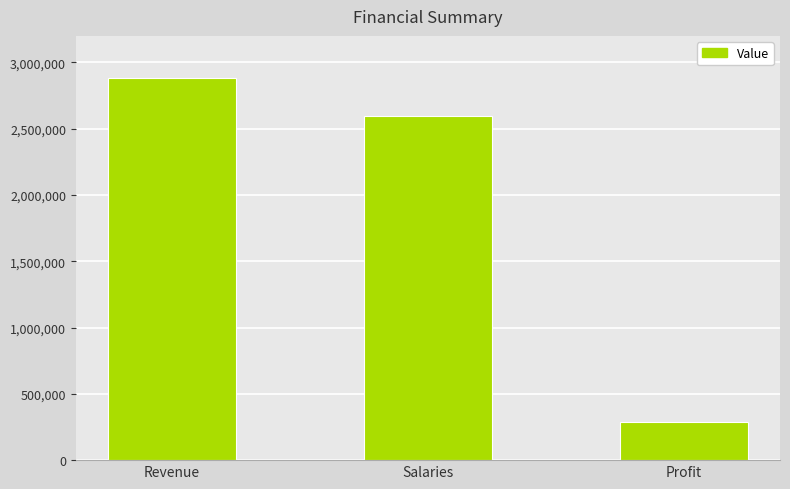

The chart shows a value of 2883251.9 at Revenue. True or false?

True